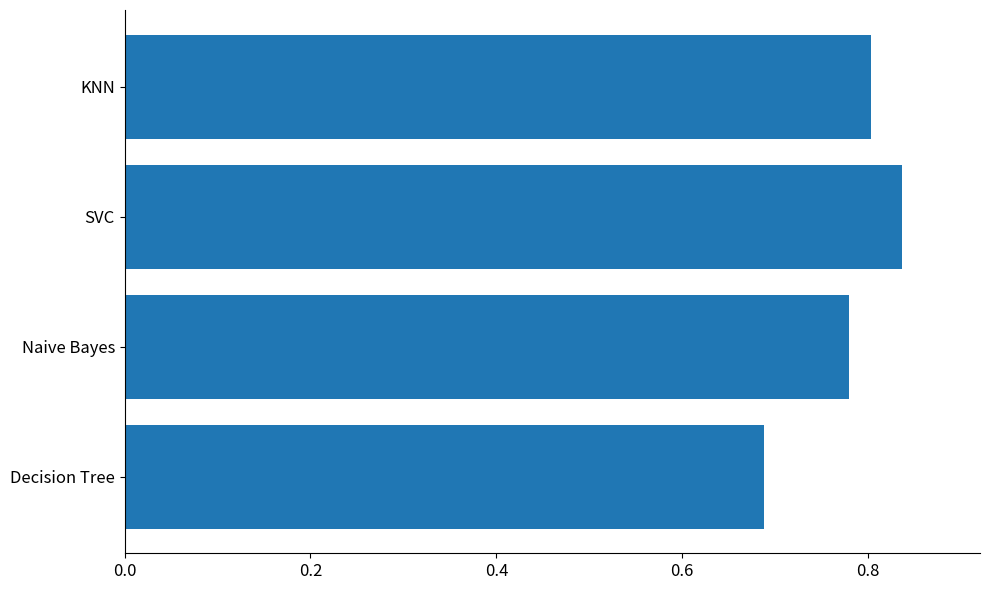

Between Naive Bayes and KNN, which is larger?

KNN